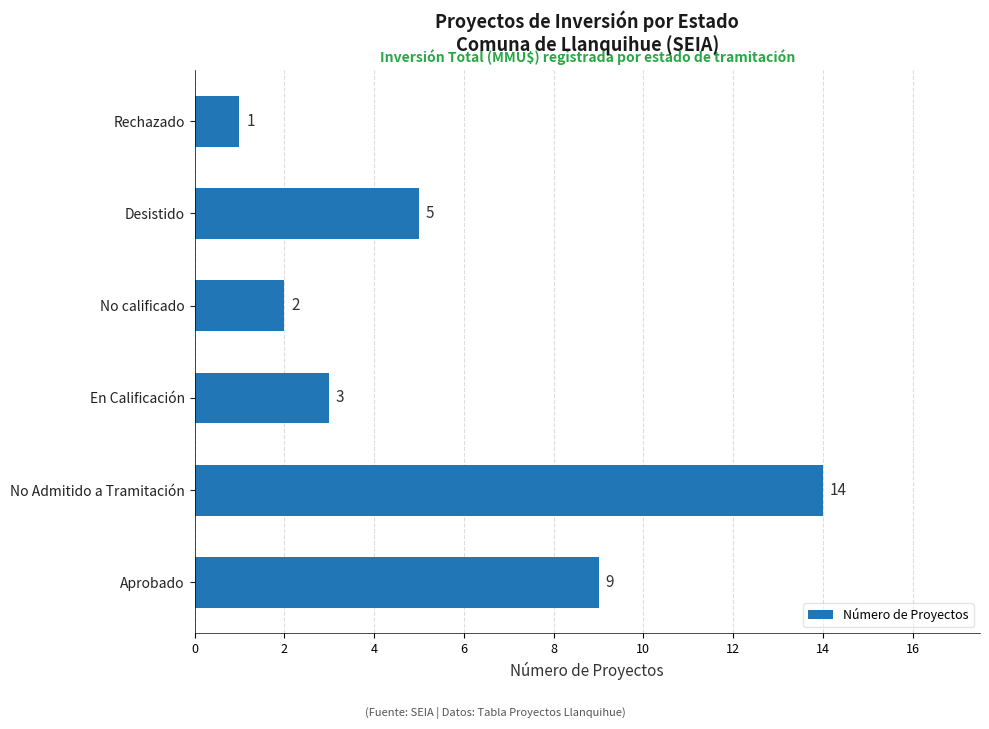

Which category has the highest value across all series?

No Admitido a Tramitación